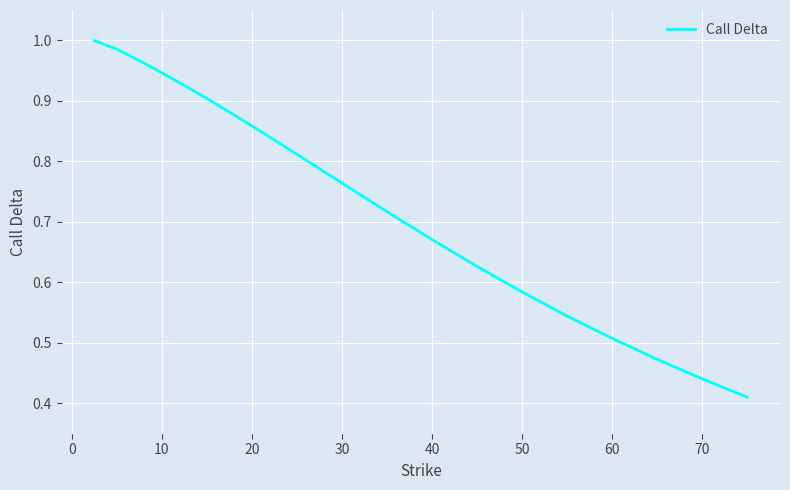

Is this an area chart (filled region under the line)?

No